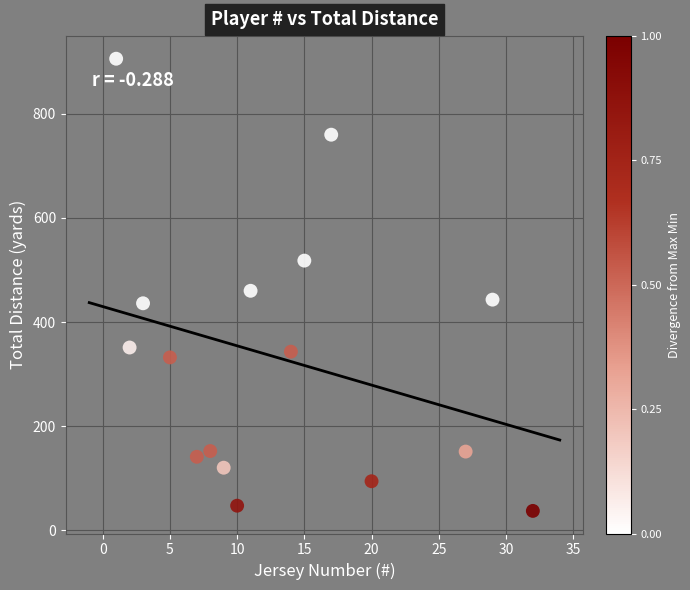

What is the range of Y values (max minus min)?

869